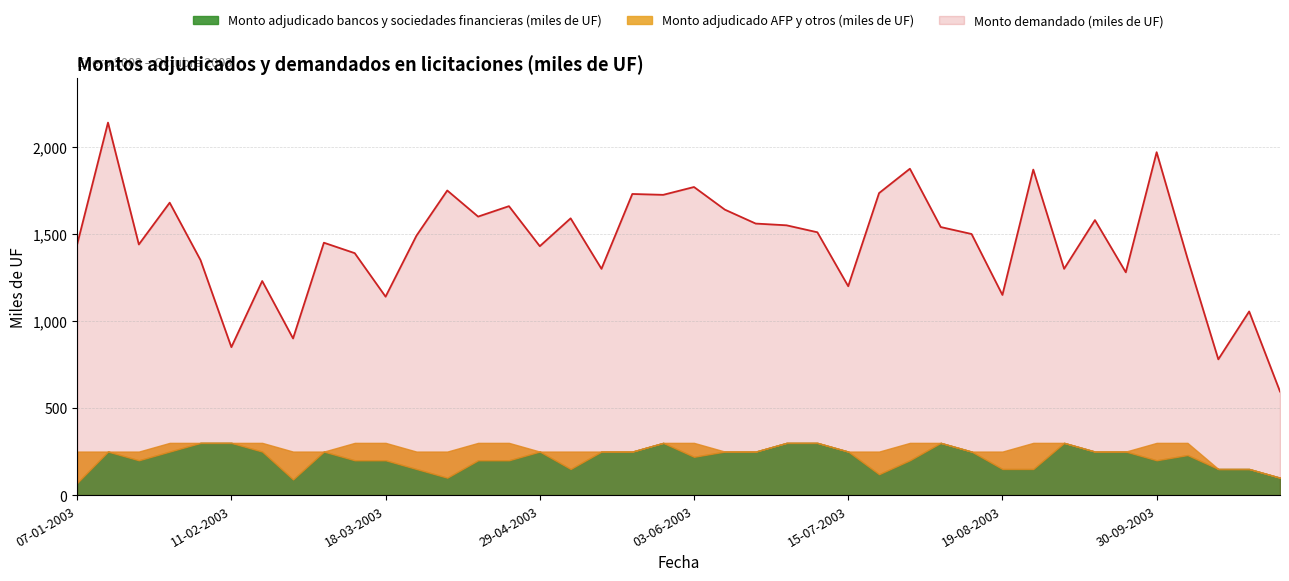

What is the sum of the Monto demandado (miles de UF) values at 23-09-2003 and 18-02-2003?

2510